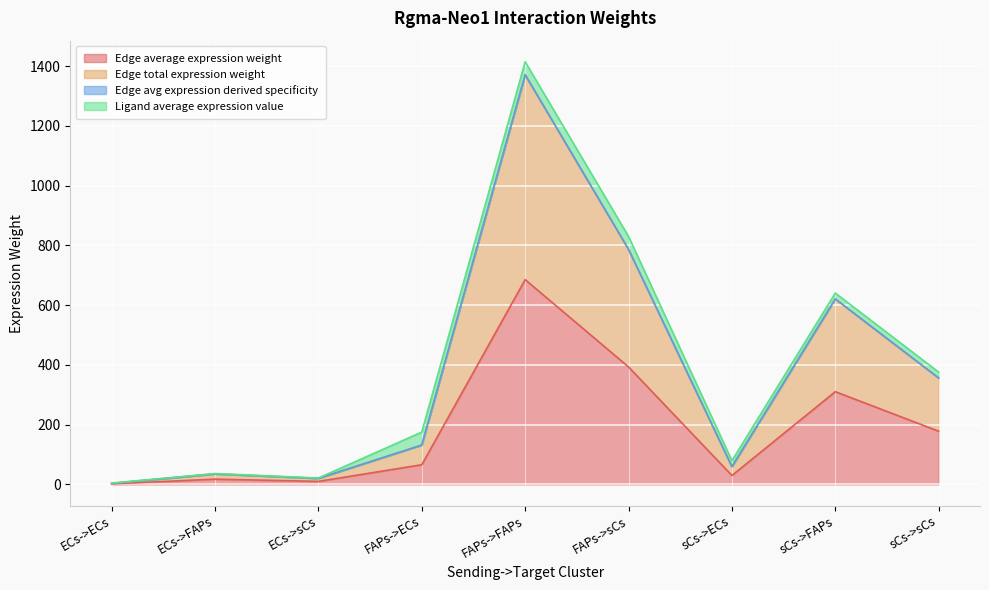

Is the value of Edge total expression weight at FAPs->ECs greater than the value of Edge average expression weight at FAPs->sCs?

No